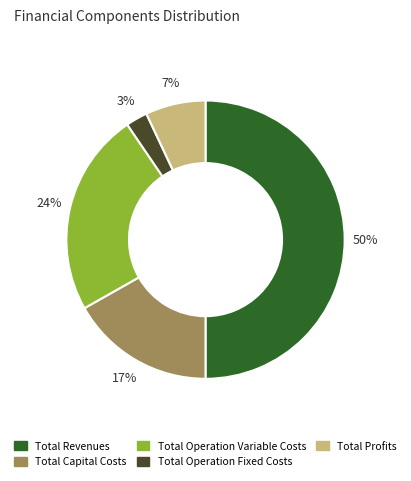

Which has a higher value, Total Profits or Total Capital Costs?

Total Capital Costs